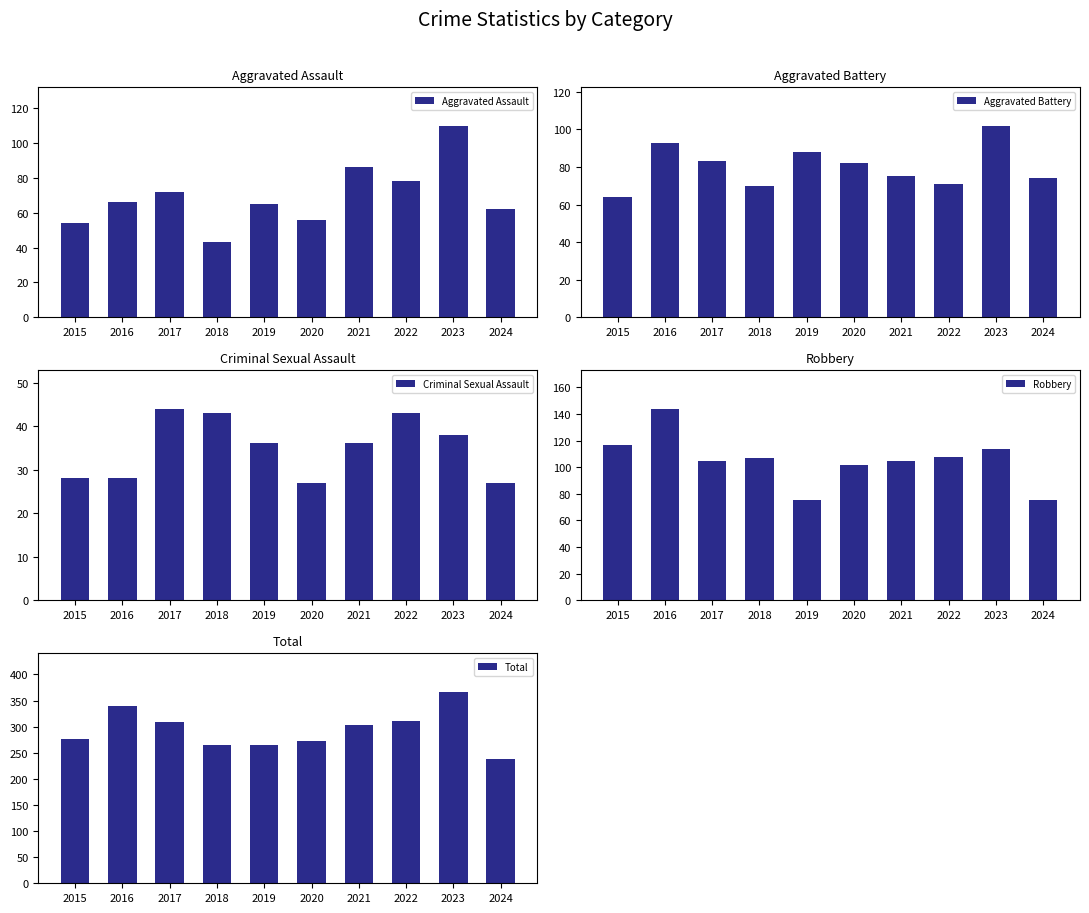

How many bars are there in total?

50